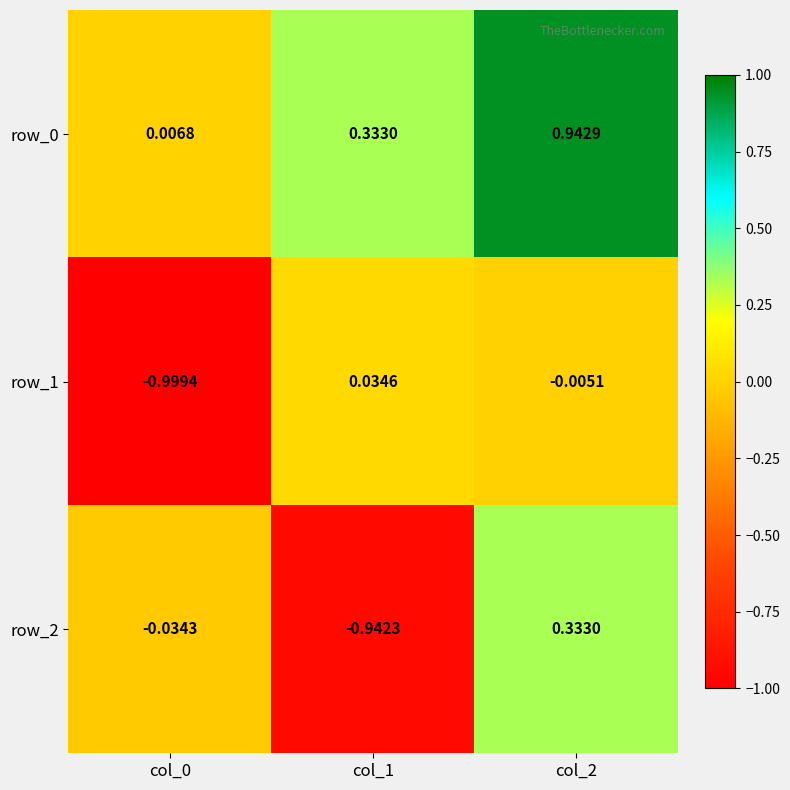

How many data points in row_2 are less than 0?

2